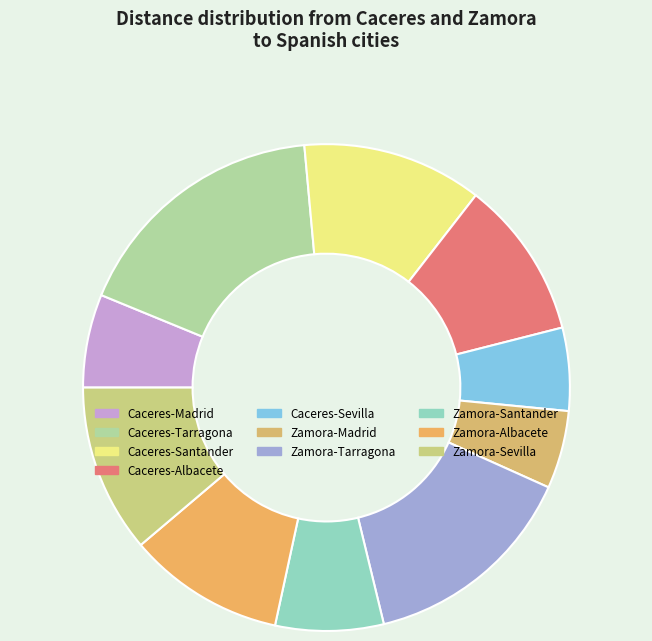

What percentage is NOT represented by Zamora-Tarragona?

85.5%